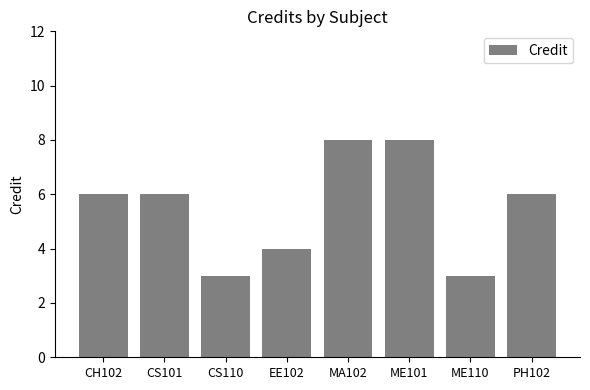

What is the label of the 1st bar from the left?

CH102